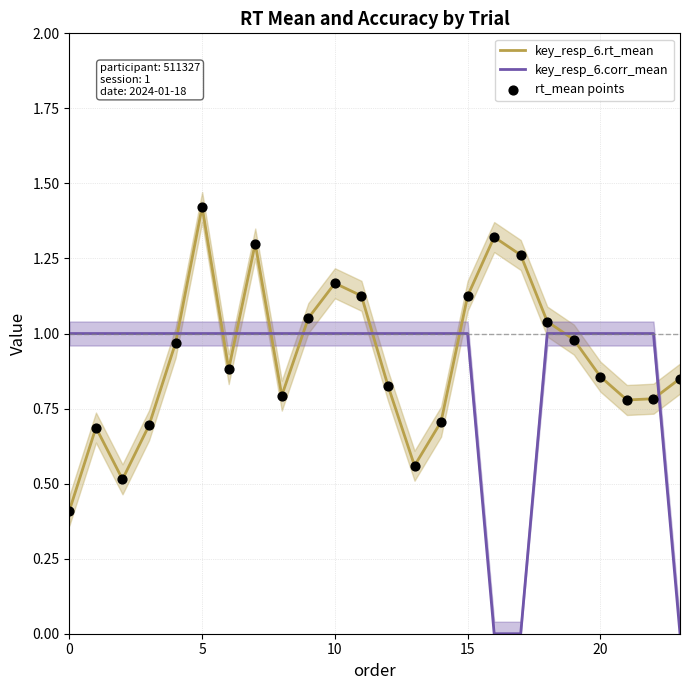

True or false: key_resp_6.rt_mean has a value of 0.3 at 0.

False